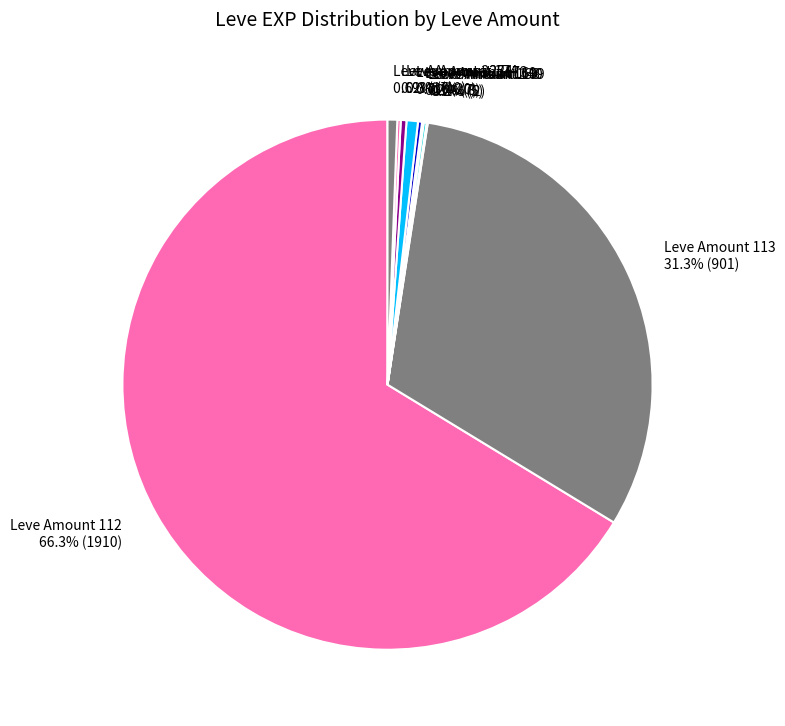

To the nearest percent, what is the difference between the largest and smallest slice percentages?

66%